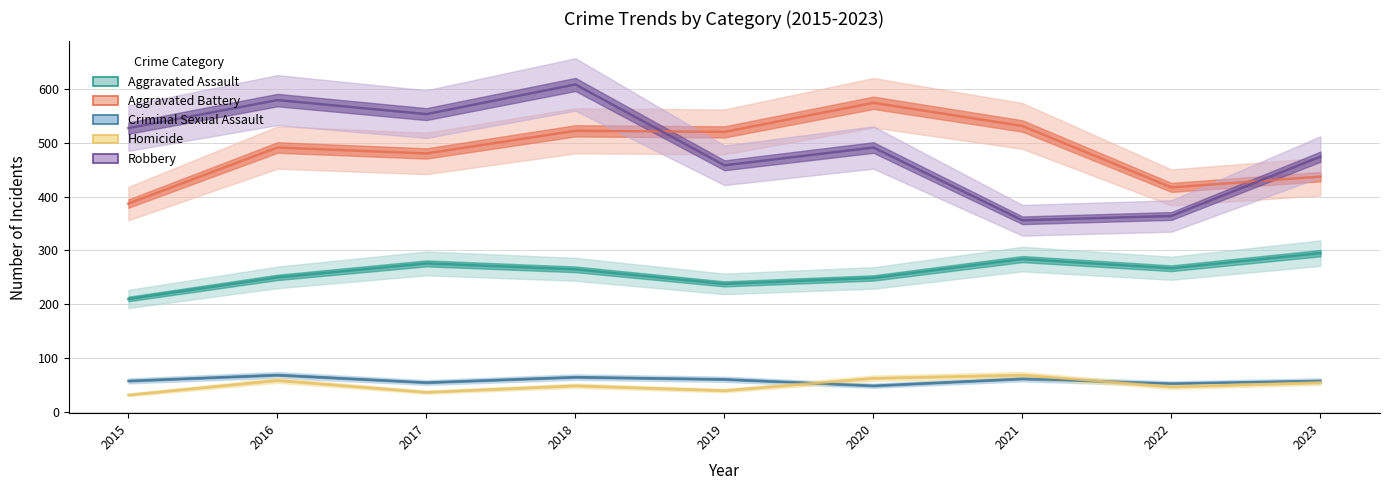

Reading right to left, transcribe all the data shown in this chart.

Aggravated Assault: 2023=295	2022=267	2021=284	2020=249	2019=238	2018=265	2017=276	2016=250	2015=210
Aggravated Battery: 2023=437	2022=417	2021=531	2020=574	2019=520	2018=522	2017=480	2016=491	2015=387
Criminal Sexual Assault: 2023=58	2022=53	2021=62	2020=49	2019=61	2018=65	2017=55	2016=69	2015=58
Homicide: 2023=55	2022=47	2021=69	2020=63	2019=40	2018=49	2017=37	2016=59	2015=32
Robbery: 2023=474	2022=364	2021=356	2020=491	2019=458	2018=608	2017=553	2016=579	2015=527